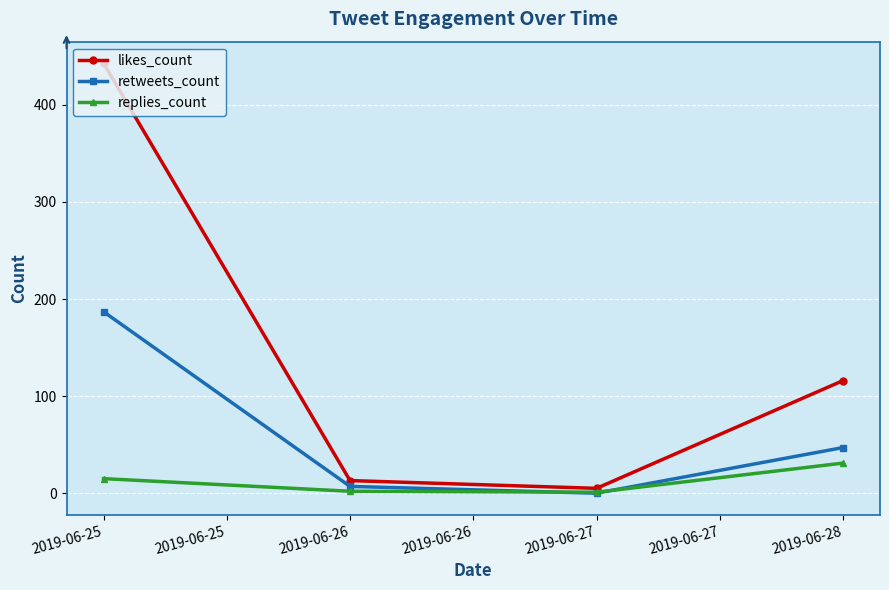

Is this an area chart (filled region under the line)?

No